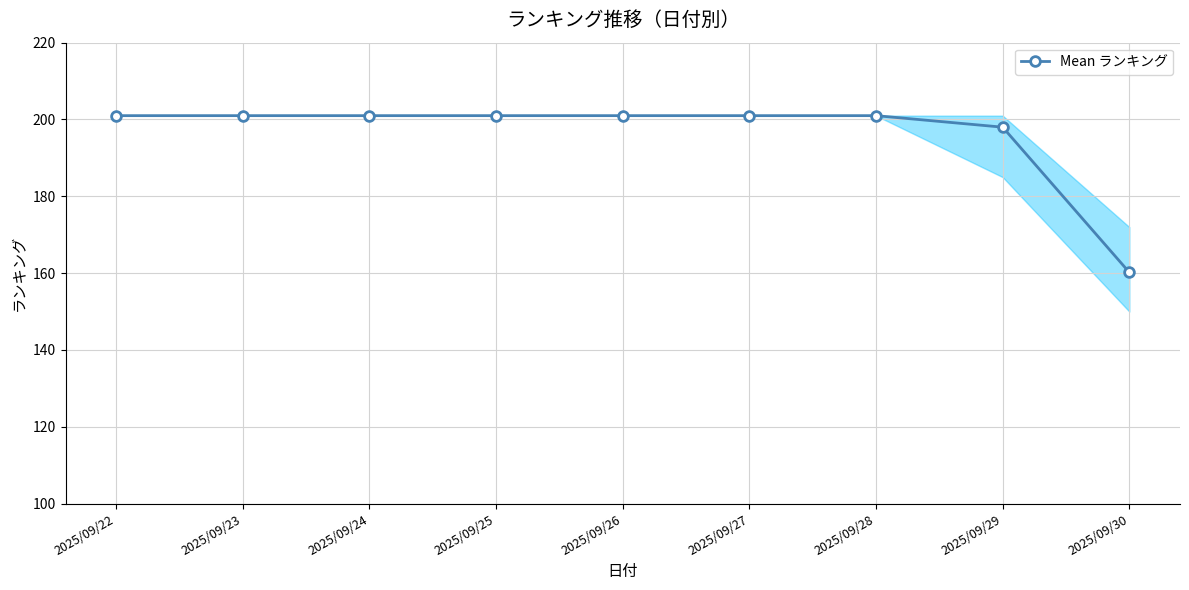

Is this an area chart (filled region under the line)?

No